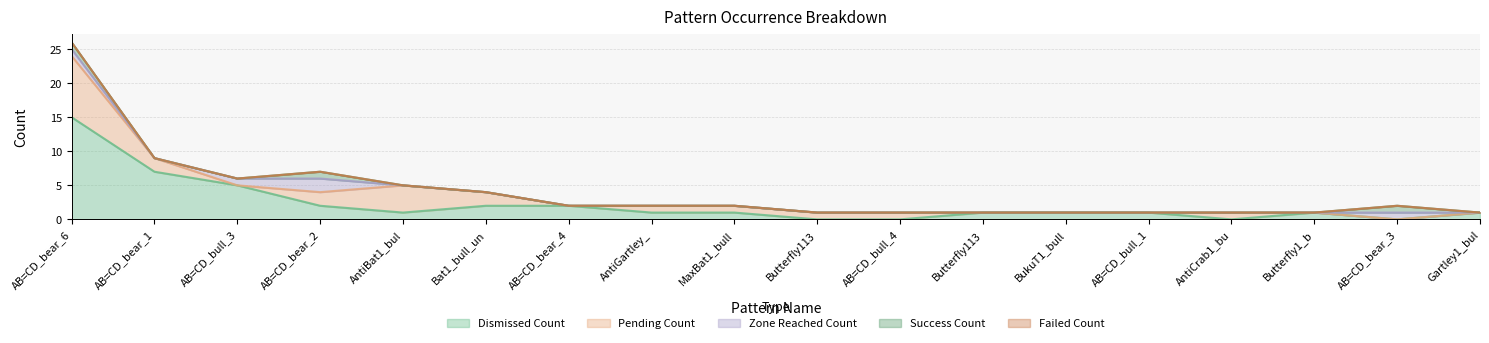

Which series has the widest spread of values?

Dismissed_Count